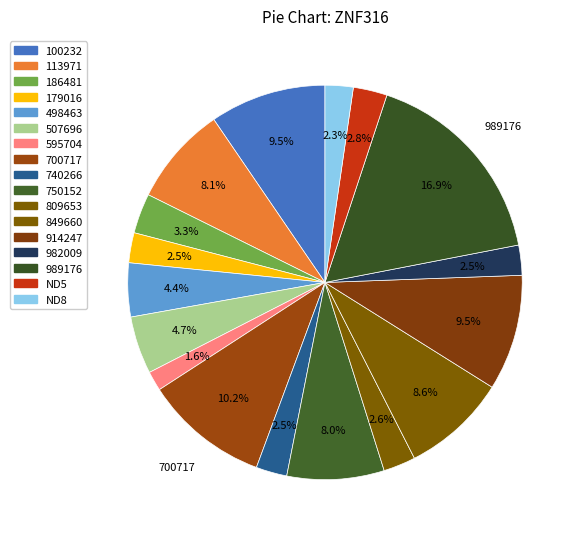

To the nearest percent, what portion does ND5 represent?

3%